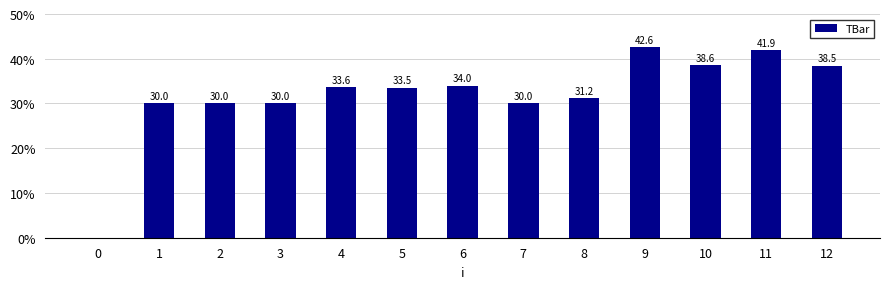

What is the sum of the values at 2 and 10?

68.6